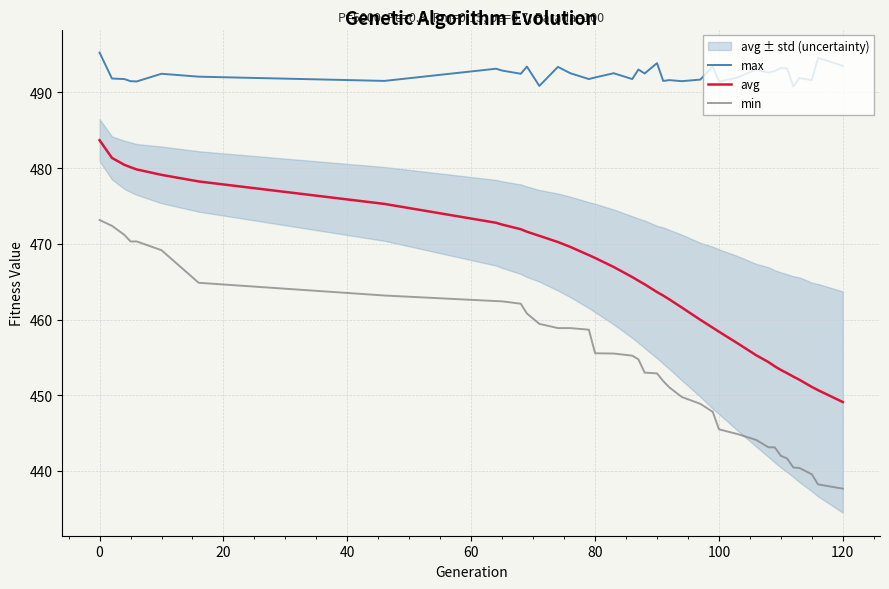

Does the chart have visible grid lines?

Yes